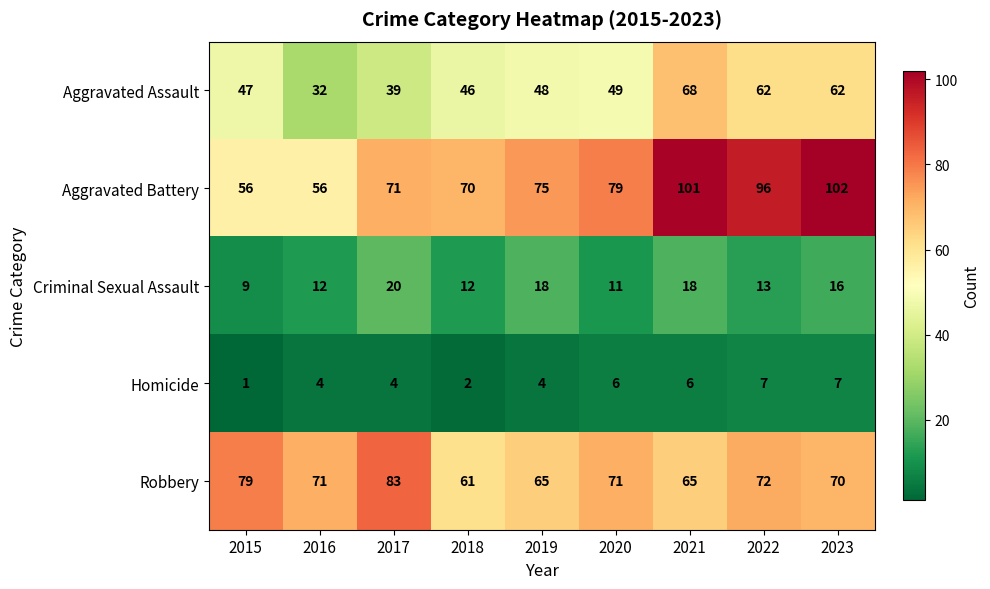

Rank the series at 2016 from lowest to highest value.

Homicide, Criminal Sexual Assault, Aggravated Assault, Aggravated Battery, Robbery